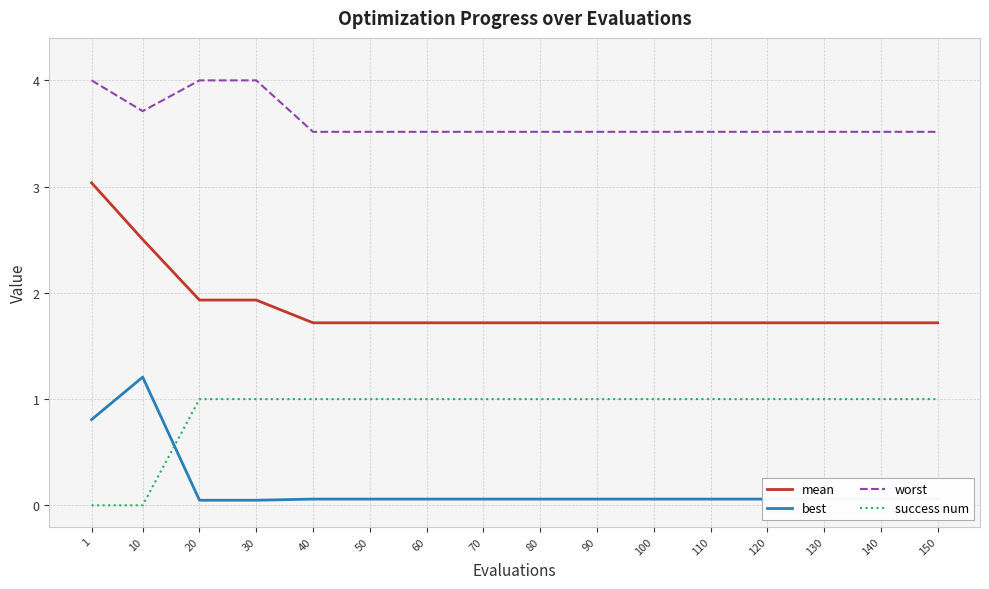

Rank the series by their average value, from highest to lowest.

worst, mean, success num, best